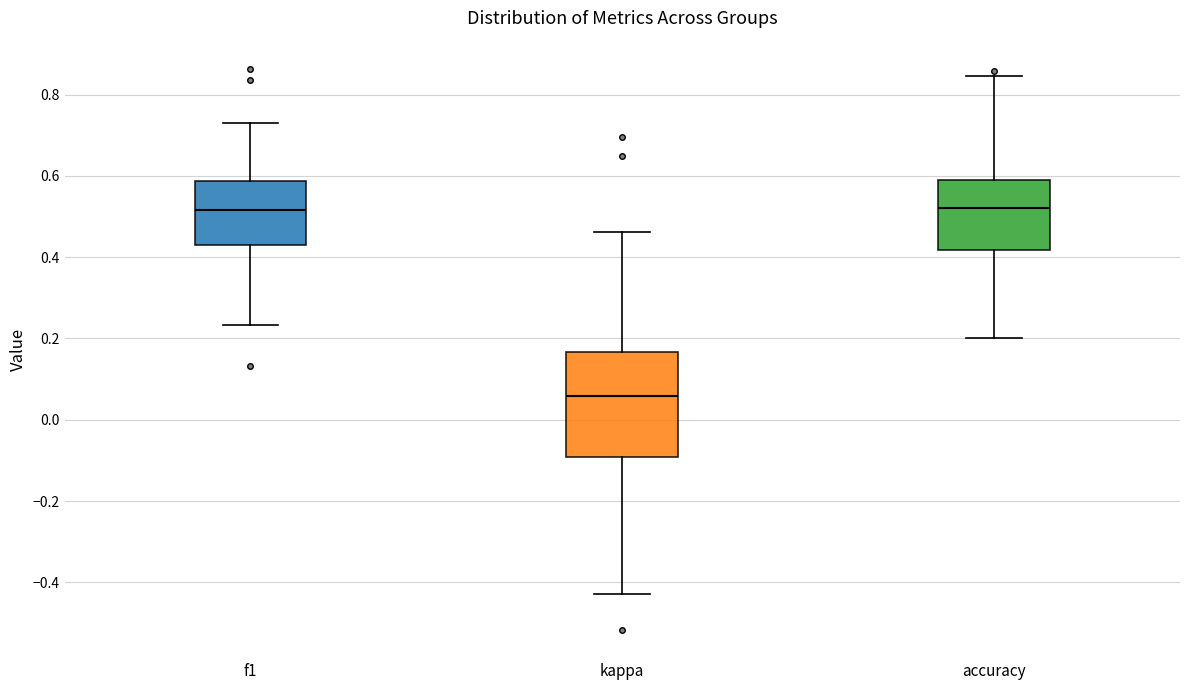

Which box is the tallest, from its lower edge to its upper edge?

kappa